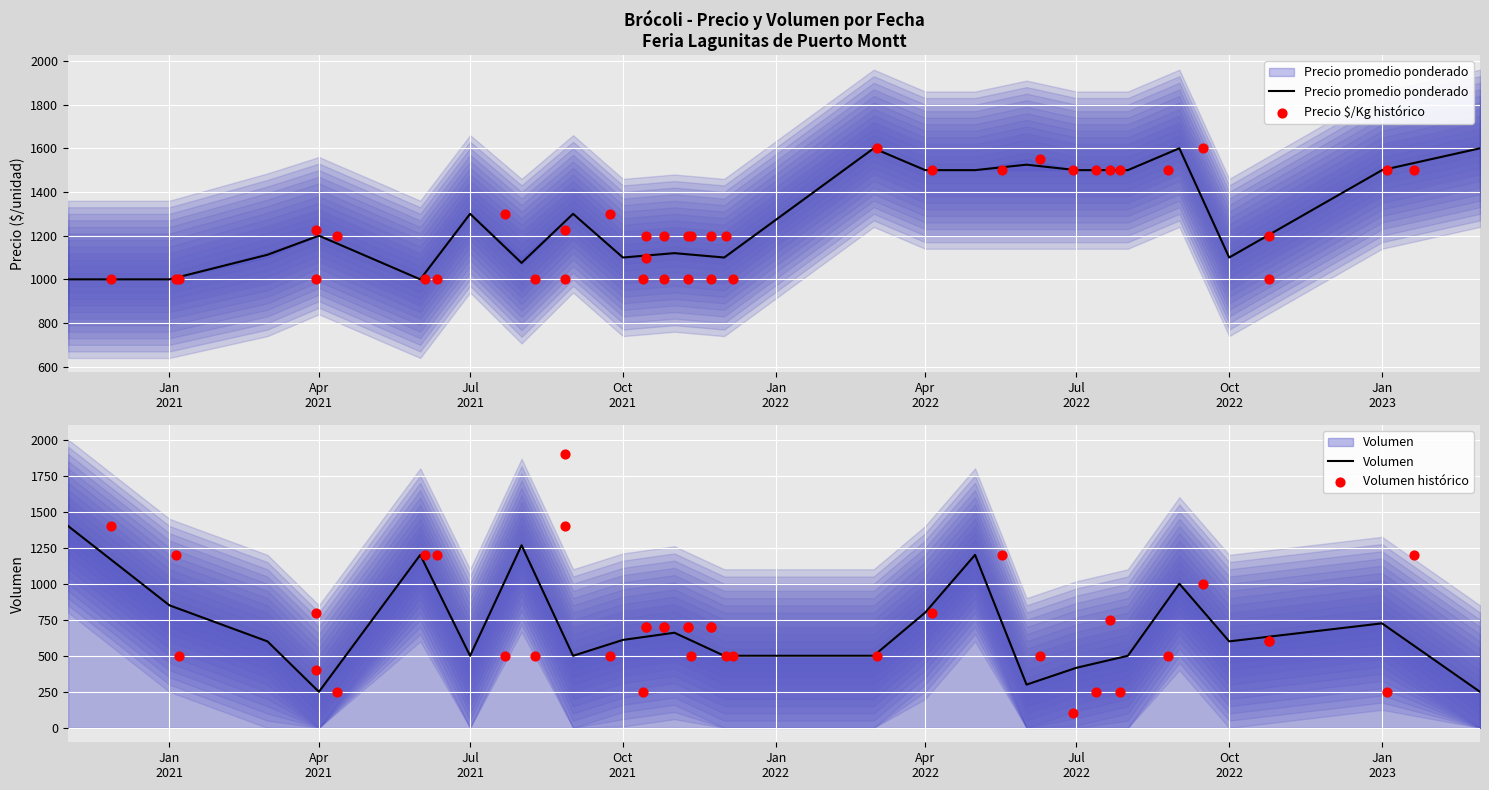

At how many categories does at least one series exceed 443?

40